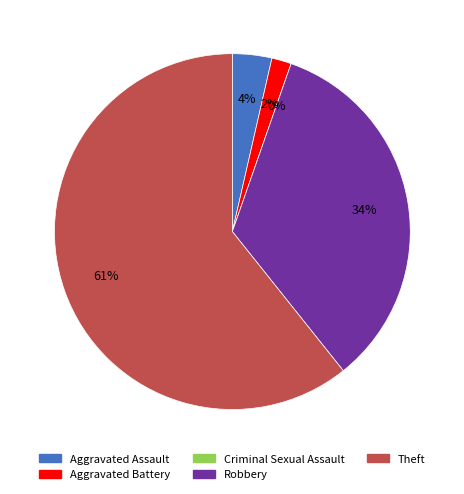

What is the largest slice in the pie chart?

Theft